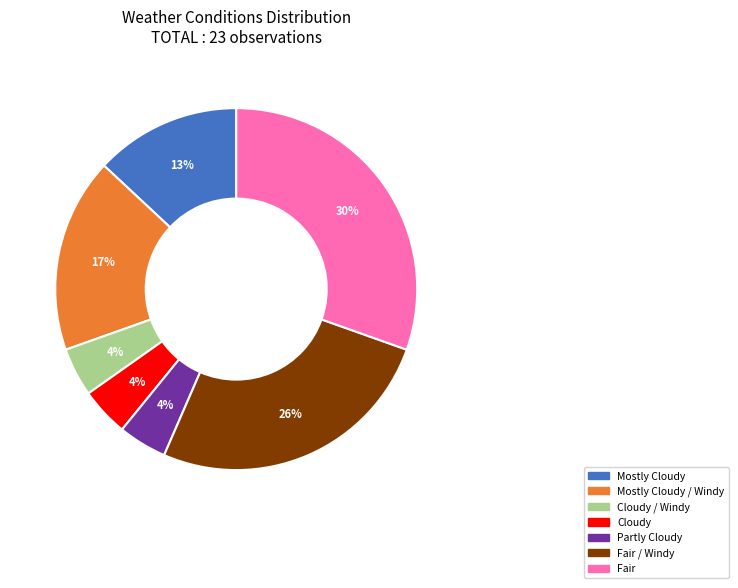

Does any single category account for the majority?

No